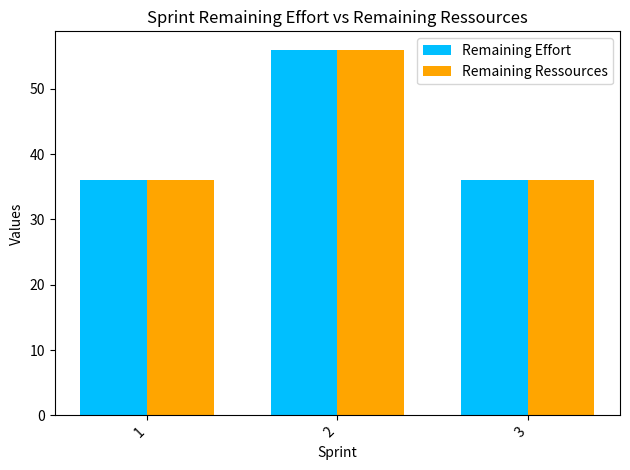

What is the lowest value of the Remaining Ressources series?

36